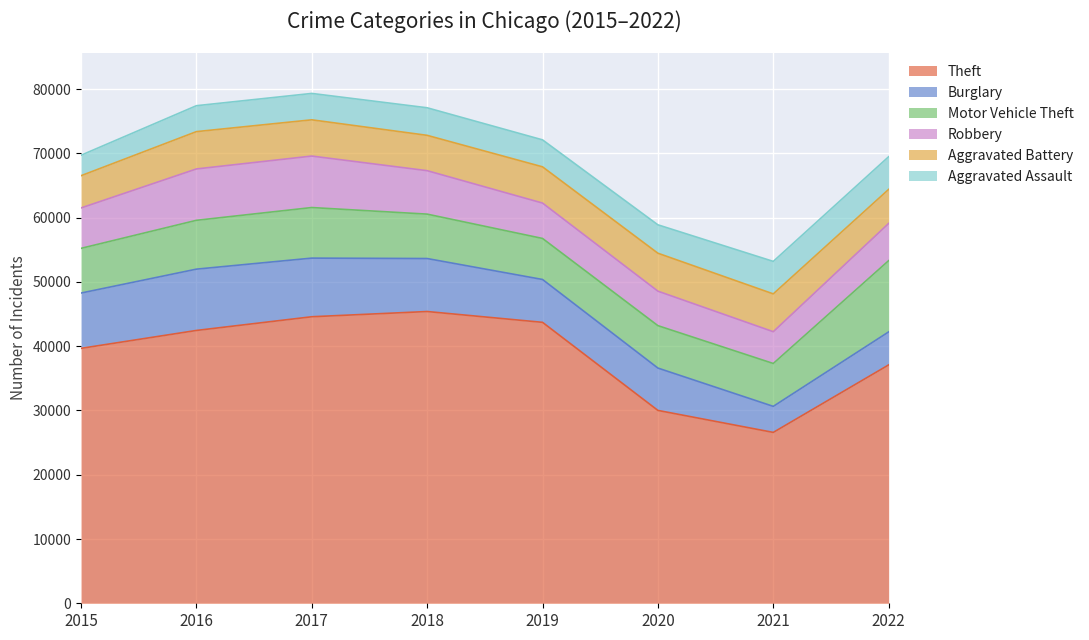

True or false: Theft and Aggravated Battery cross at least once.

False